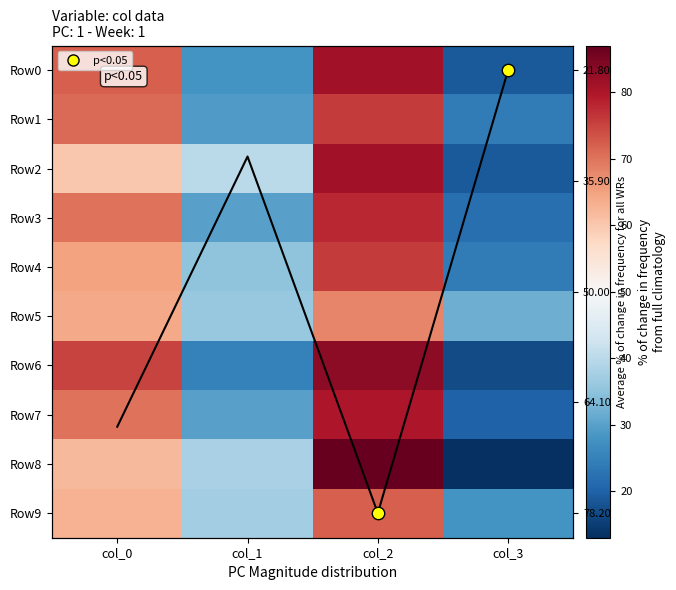

Where is Row7 nearest to the value 50?

col_0